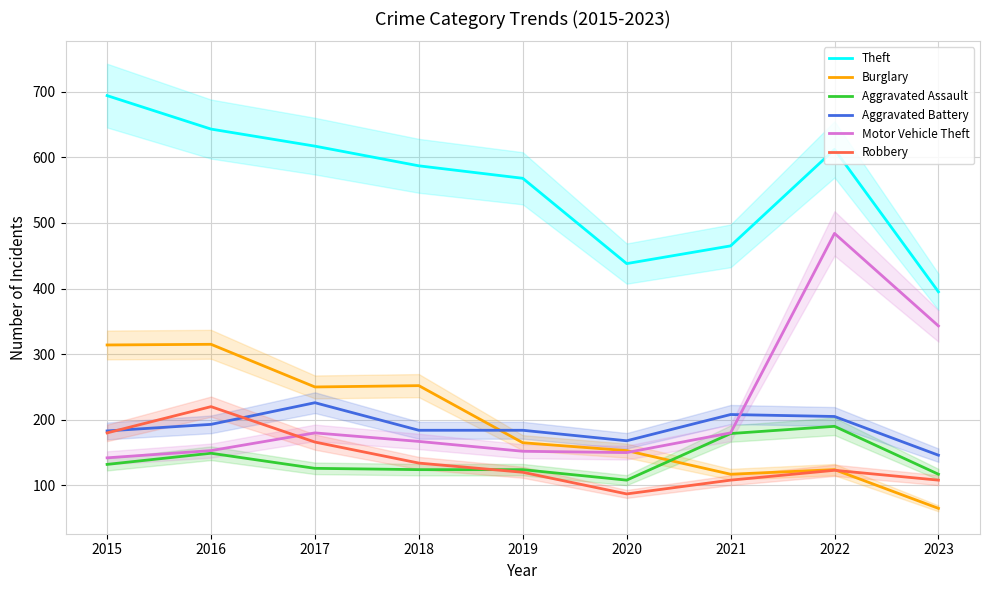

True or false: Motor Vehicle Theft and Aggravated Assault intersect in this chart.

False